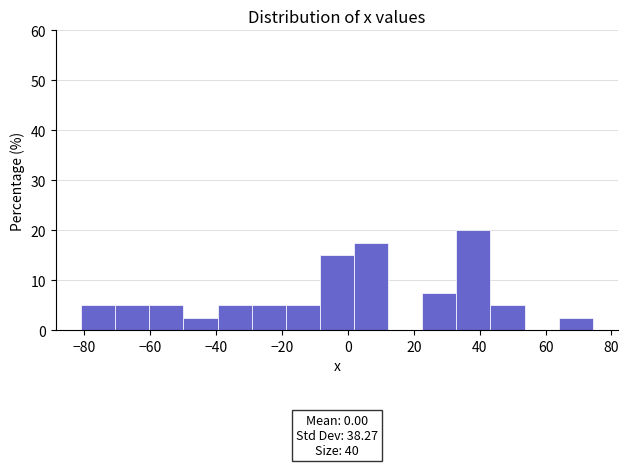

Over which range of the x-axis is the bar tallest?

32 to 44